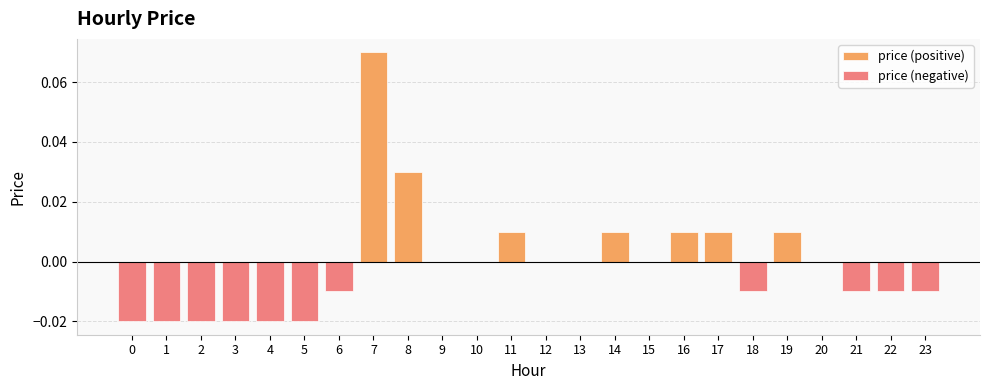

At which label does the data first exceed 0?

7